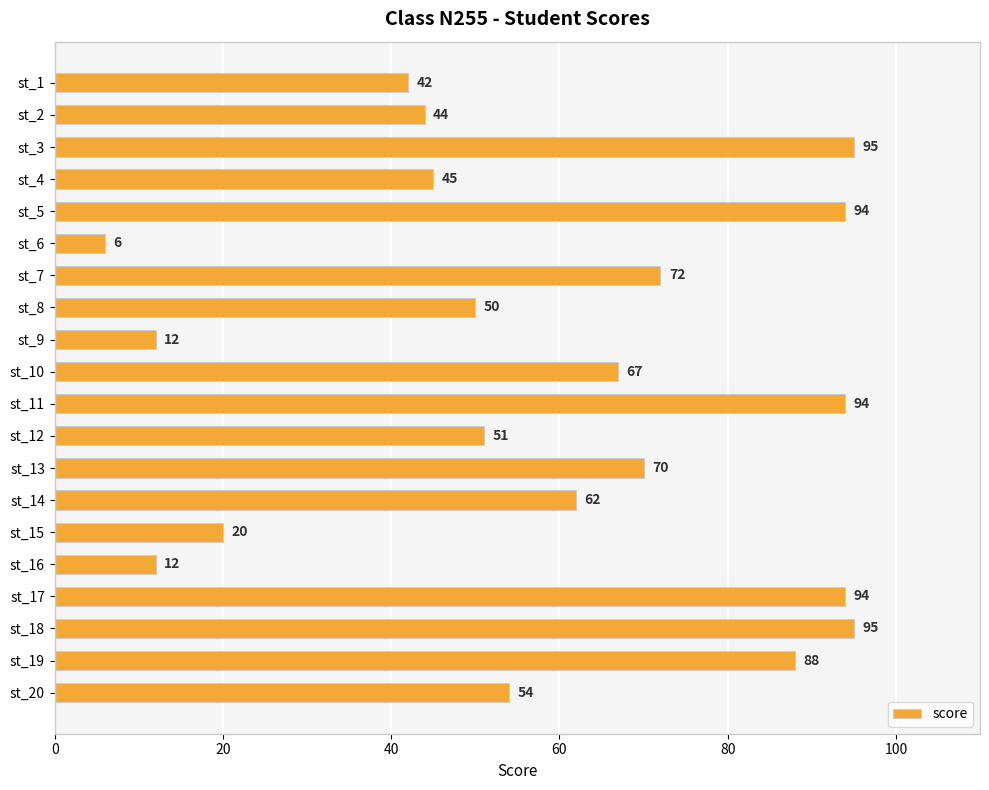

Is it true that the value at st_14 is 86?

False